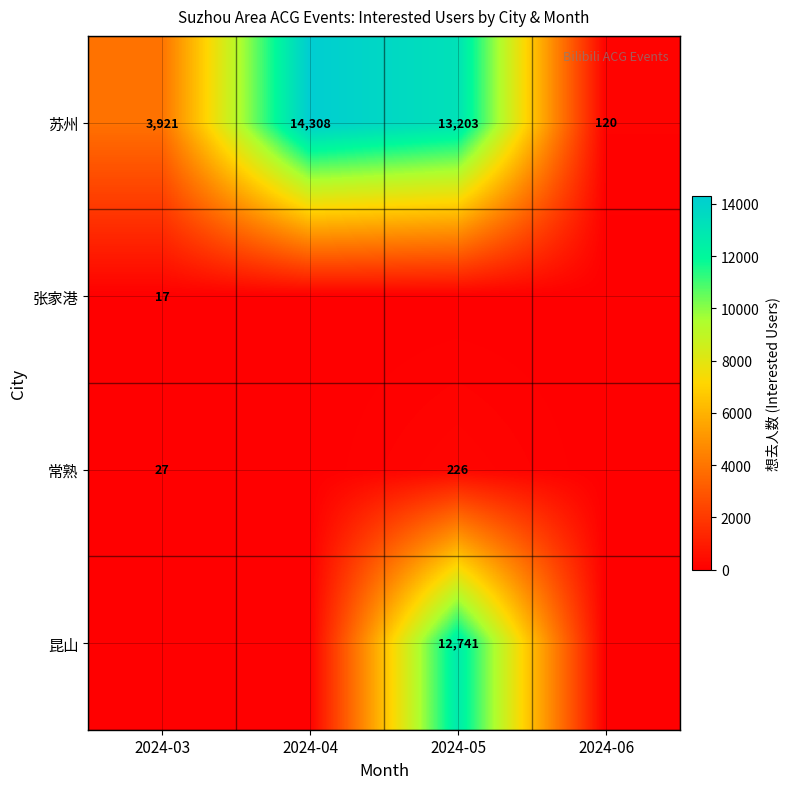

What is the total value across all series at 2024-04?

14308